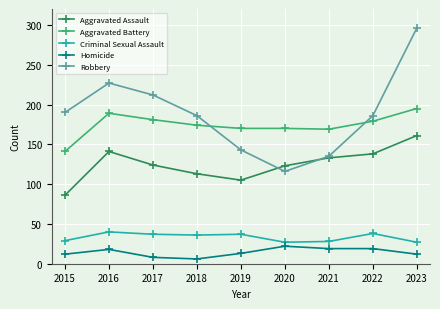

What is the spread (max minus min) of values at 2017?

204